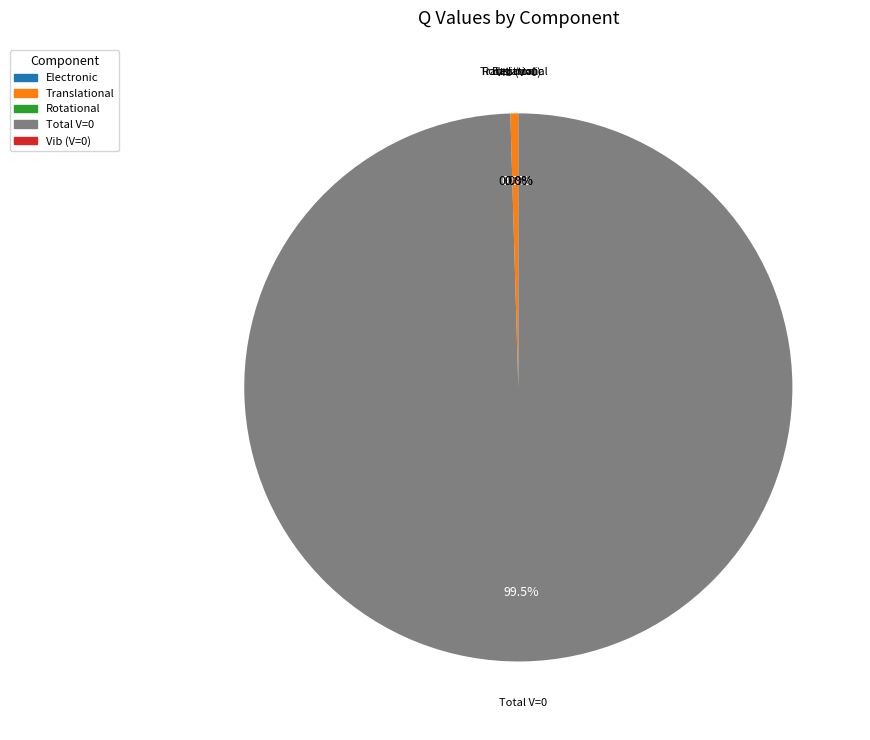

Rank the categories by value from highest to lowest.

Total V=0, Translational, Rotational, Vib (V=0), Electronic